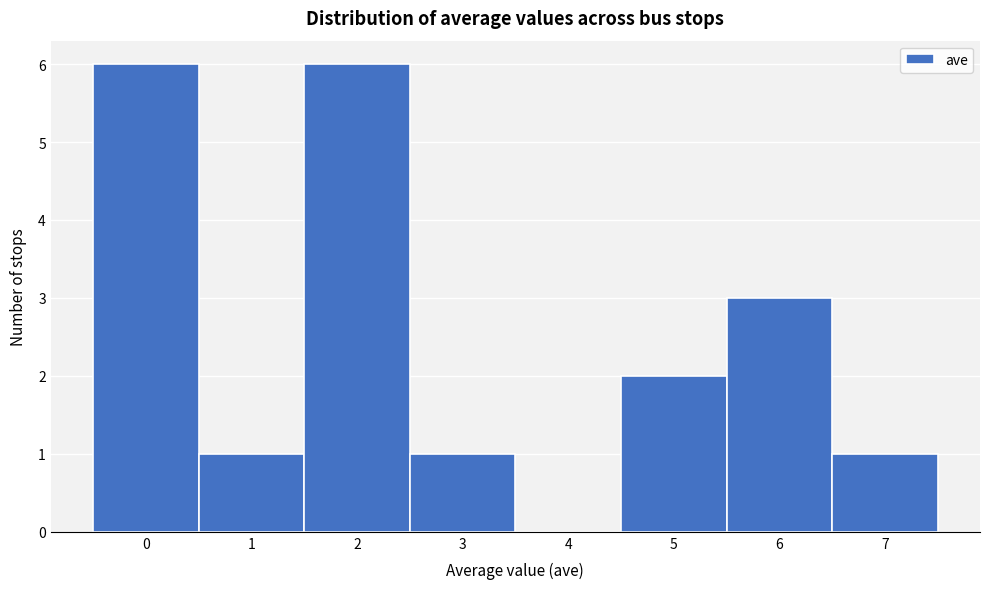

How tall is the bar that spans 2.5 to 3.5 on the x-axis? The values are not printed on the chart, so give them approximately, as read against the axis.

1